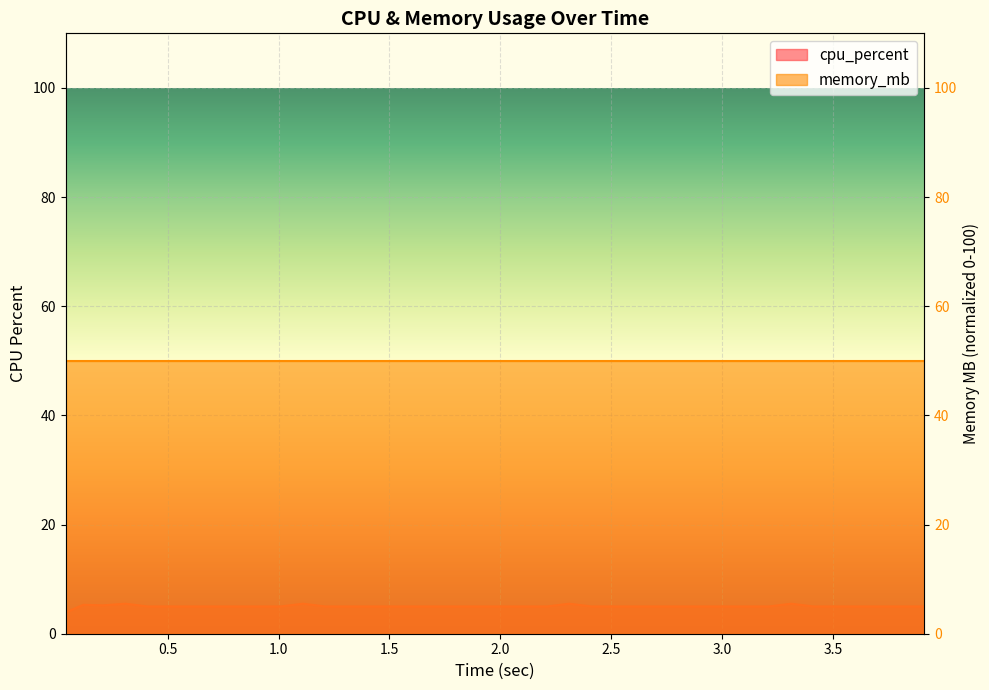

What is the value of the 30th point from the left?

5.0